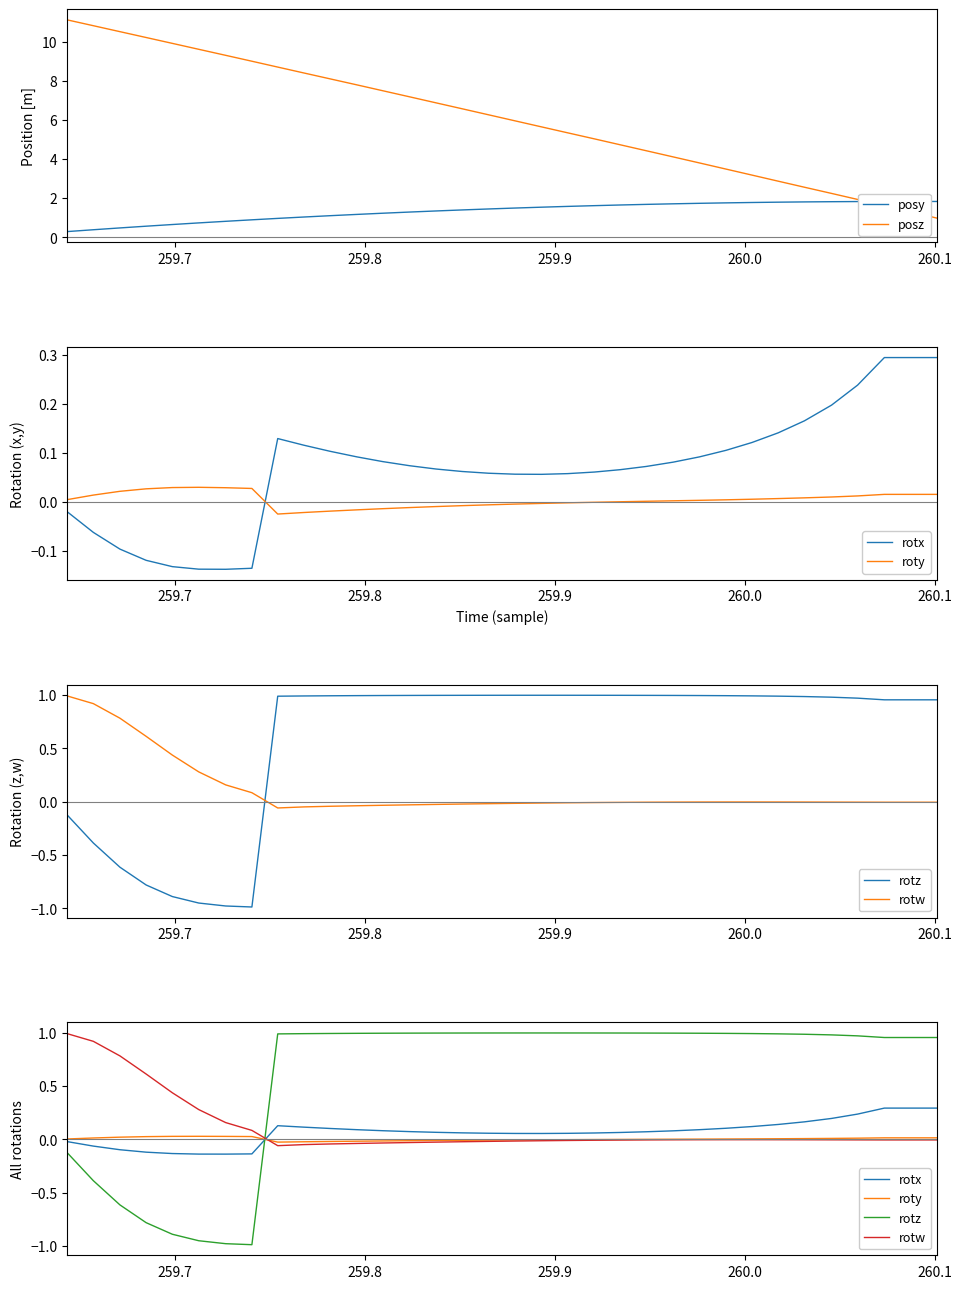

What is the minimum value for posz?

1.0